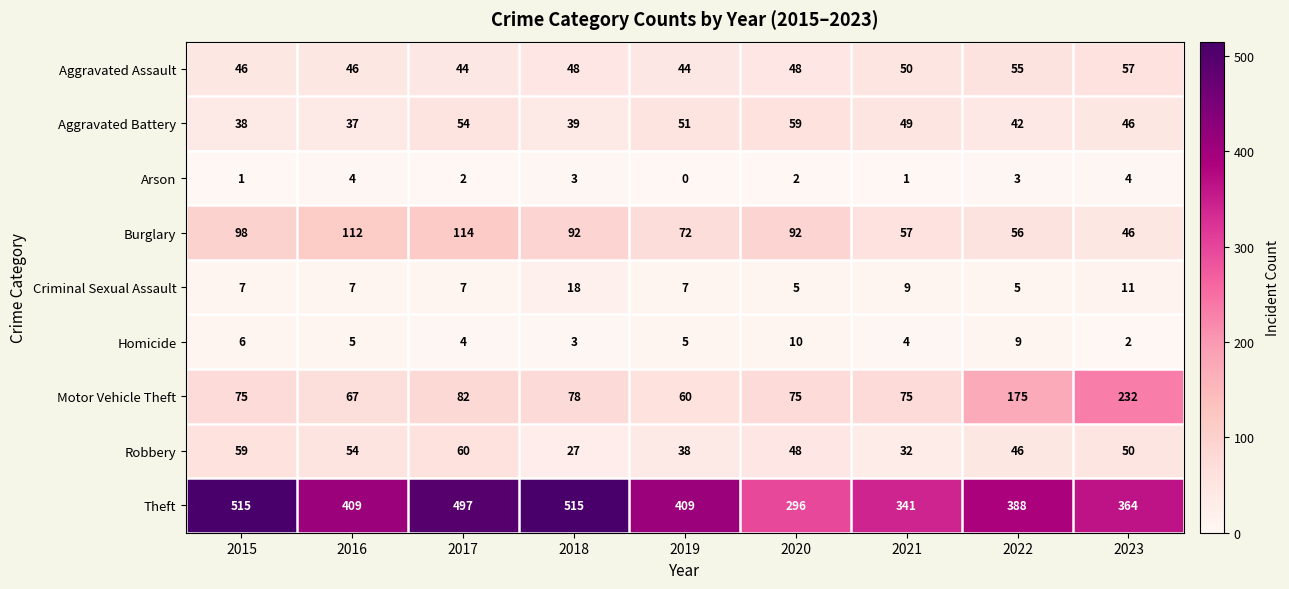

What is the difference between the Aggravated Assault values at 2022 and 2016?

9